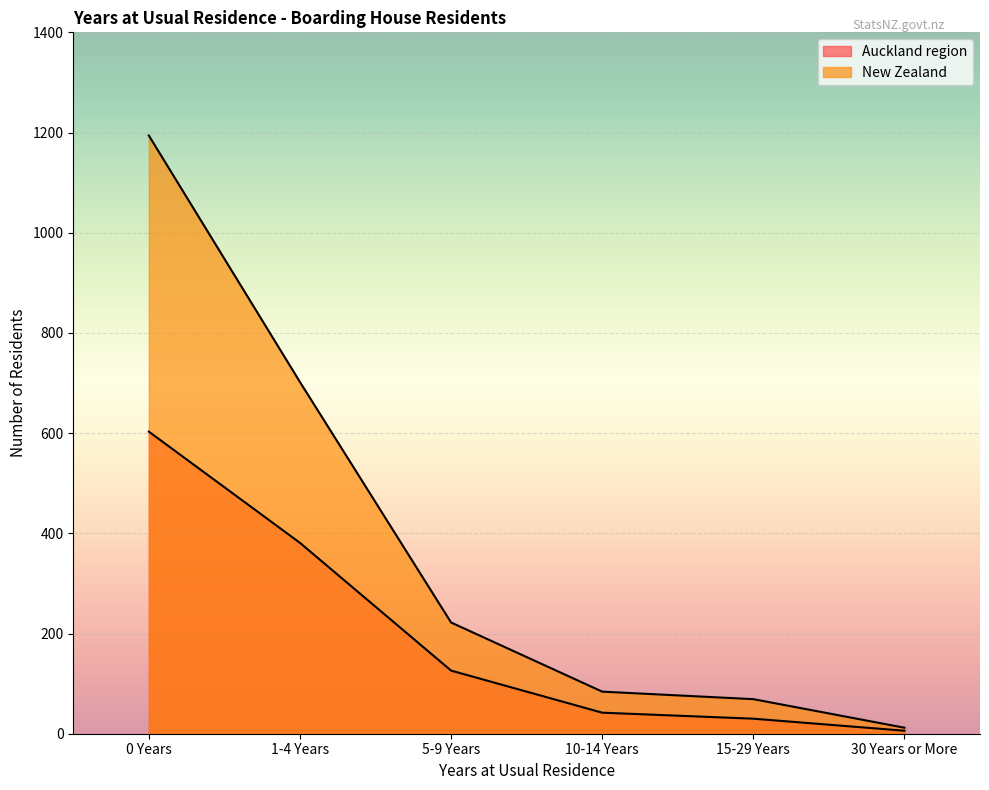

At how many categories does at least one series exceed 1005?

1